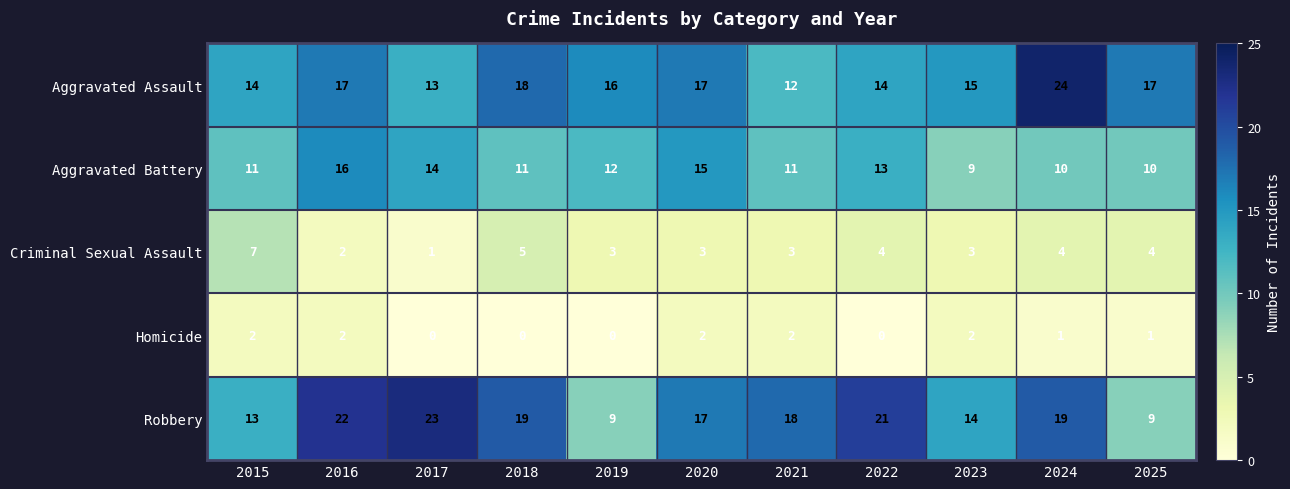

What is the maximum value shown in the chart?

24